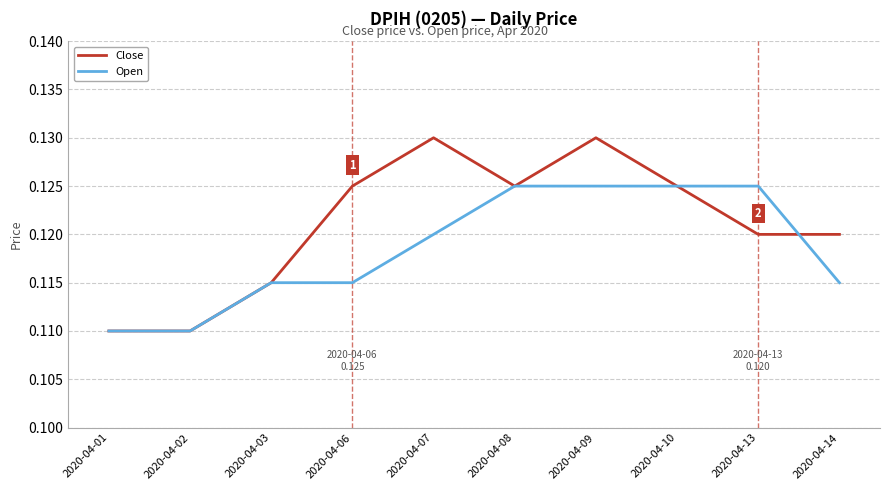

Is it true that Close equals 0.2 at 2020-04-09?

False